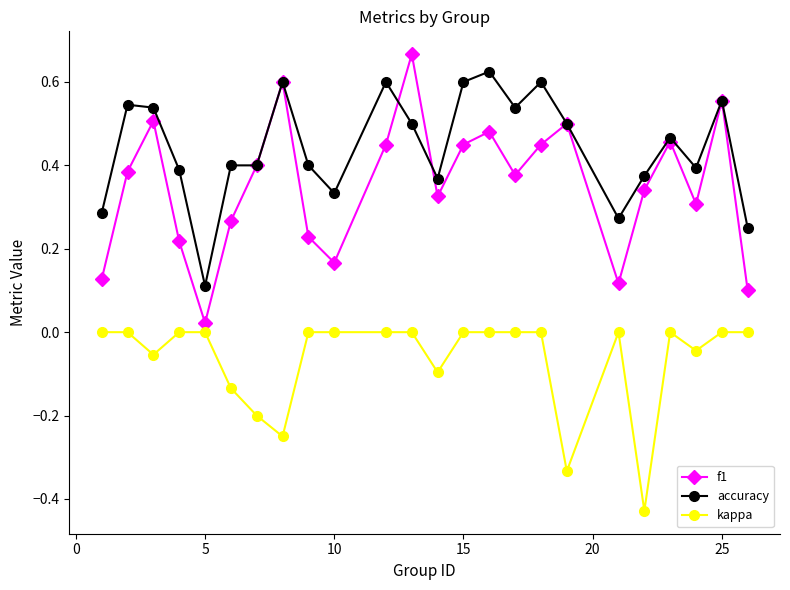

Which series has the largest total across all categories?

accuracy